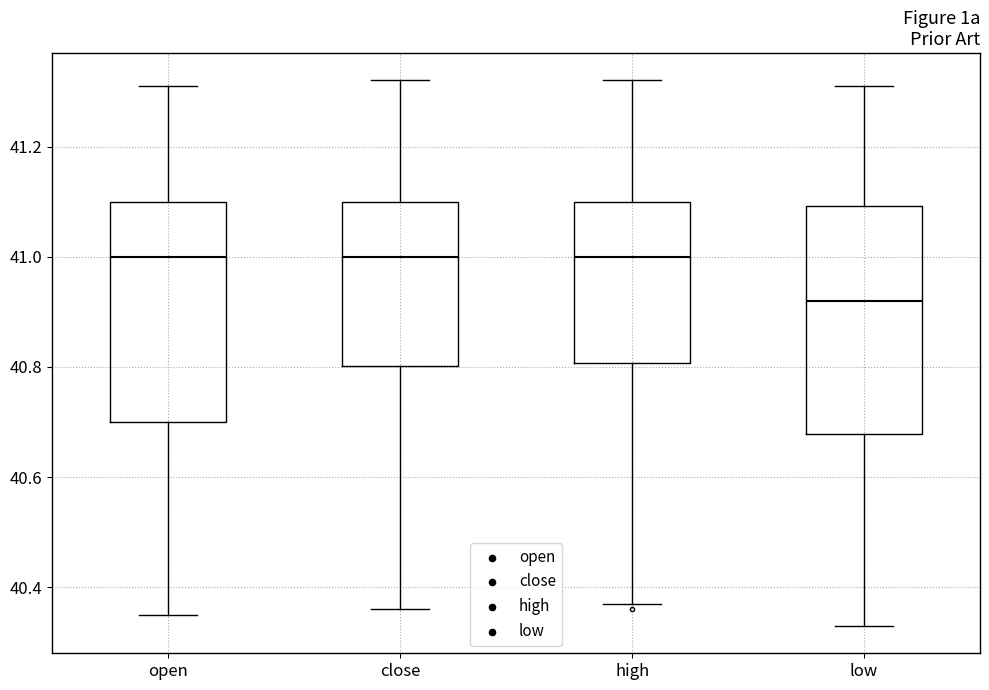

Reading left to right, read every box against the y-axis: the position of its median line, the range the box covers, and the ends of its whiskers. The values are not printed on the chart, so give them approximately, as read against the axis.

open: median 41.00, box 40.70 to 41.10, whiskers 40.36 to 41.32
close: median 41.00, box 40.80 to 41.10, whiskers 40.36 to 41.32
high: median 41.00, box 40.80 to 41.10, whiskers 40.38 to 41.32
low: median 40.92, box 40.68 to 41.10, whiskers 40.34 to 41.32